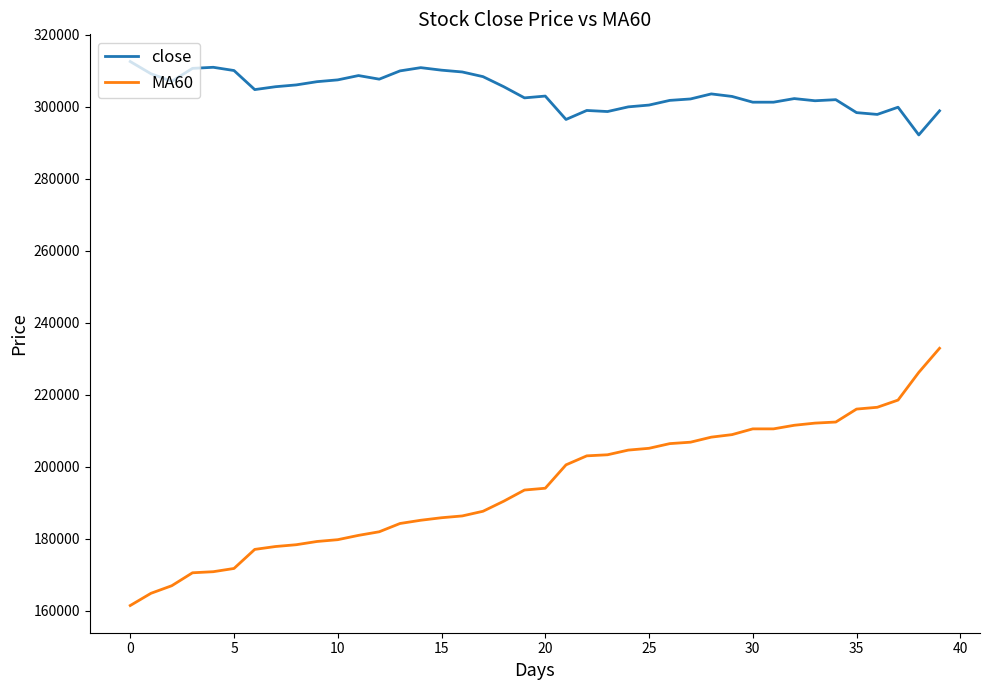

Rank the series by their average value, from highest to lowest.

close, MA60